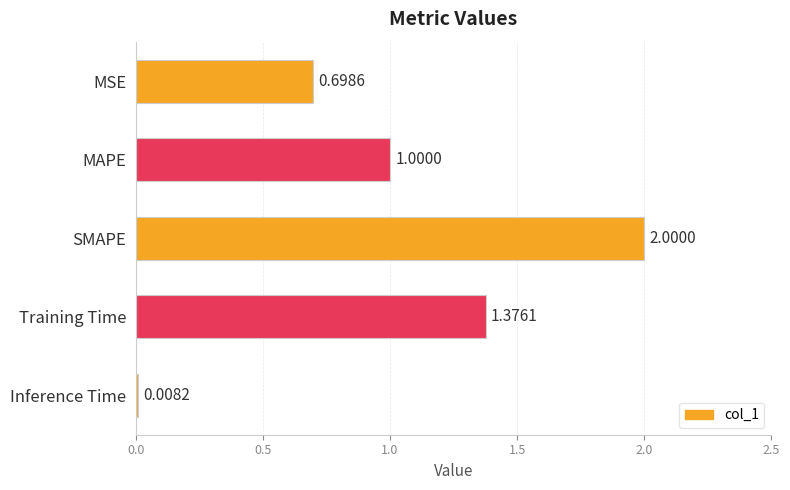

What is the difference between the maximum and minimum values?

2.0